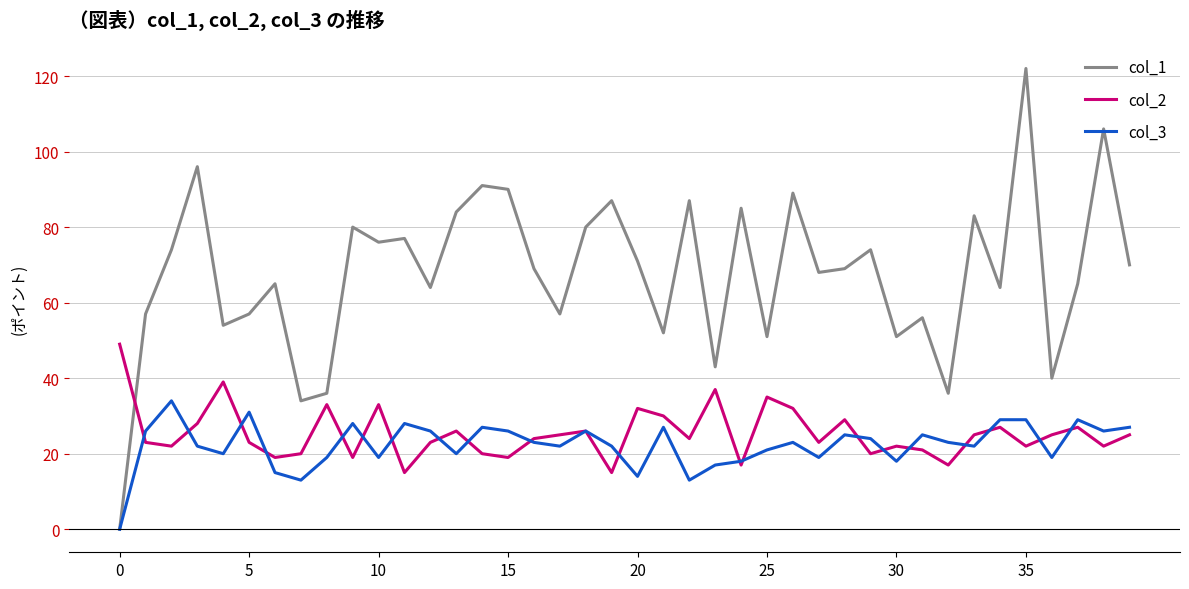

Does the chart display data point markers on the line(s)?

No